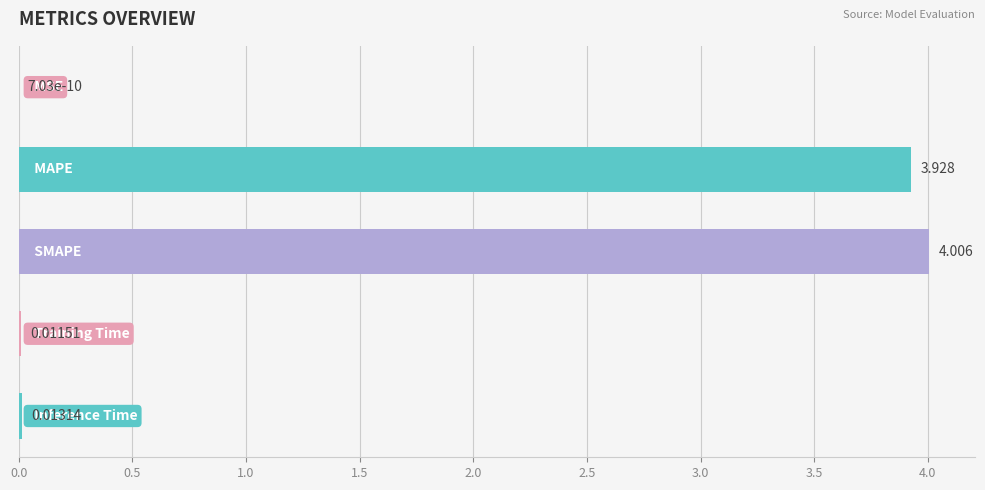

What is the average value?

1.6